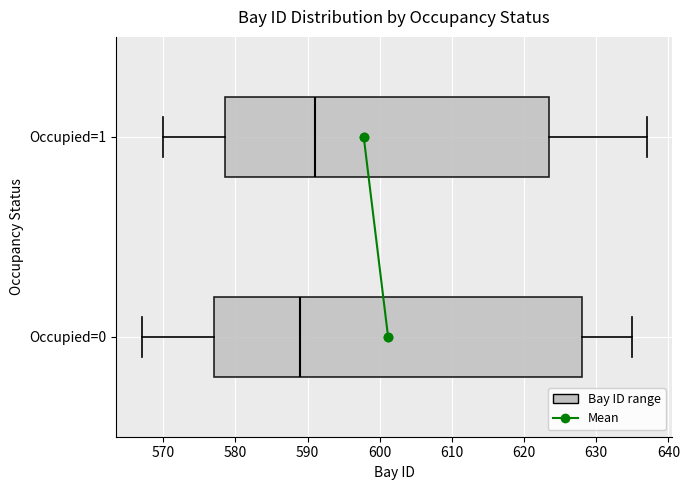

Where is the right edge of the box for Occupied=0 on the x-axis? The values are not printed on the chart, so give them approximately, as read against the axis.

628